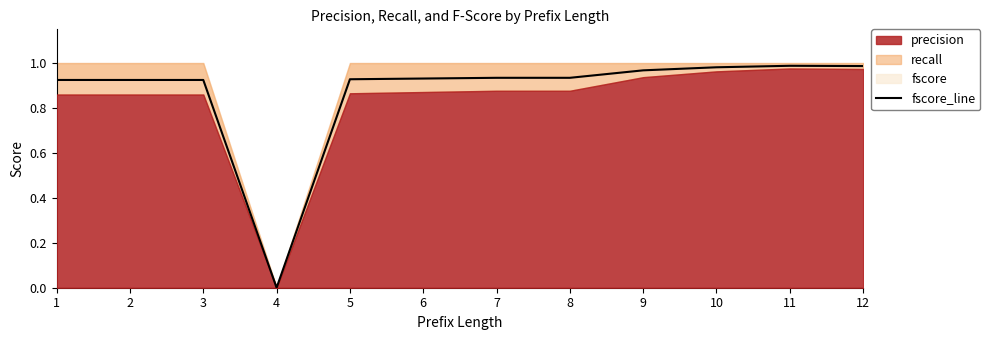

Rank the categories by value from highest to lowest.

11, 12, 10, 9, 7, 8, 6, 5, 1, 2, 3, 4